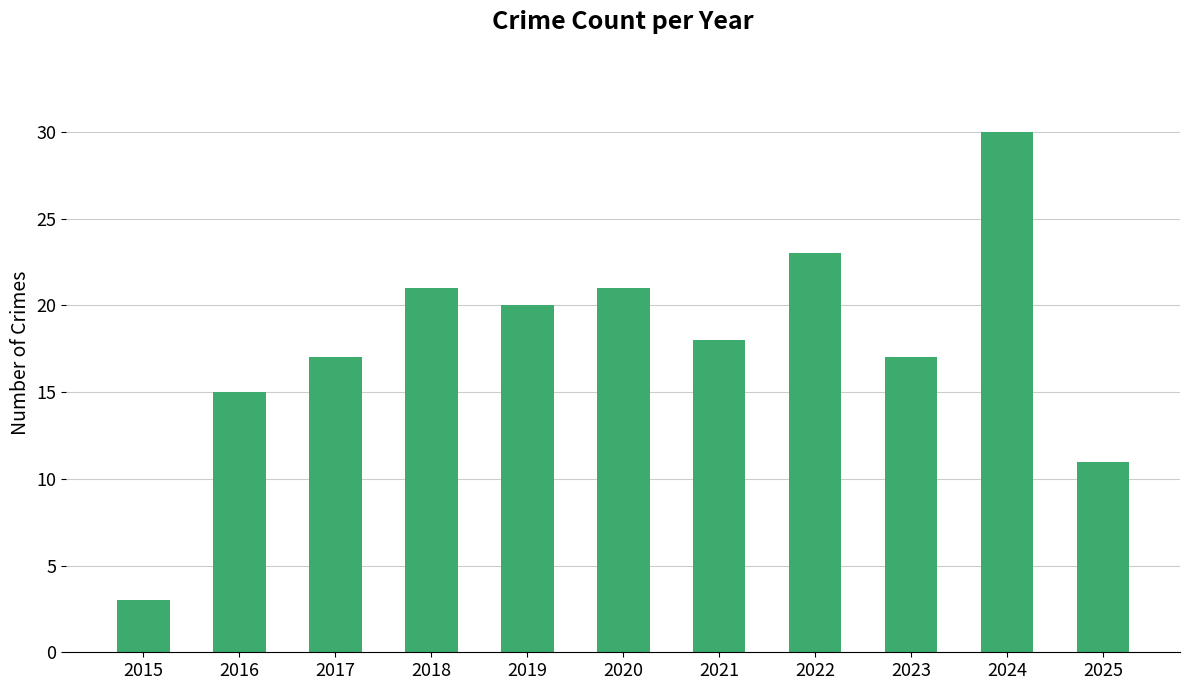

Reading left to right, extract all data points from this chart.

2015=3	2016=15	2017=17	2018=21	2019=20	2020=21	2021=18	2022=23	2023=17	2024=30	2025=11